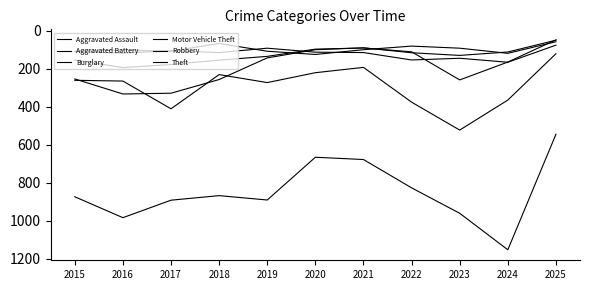

How many lines are shown in the chart?

6